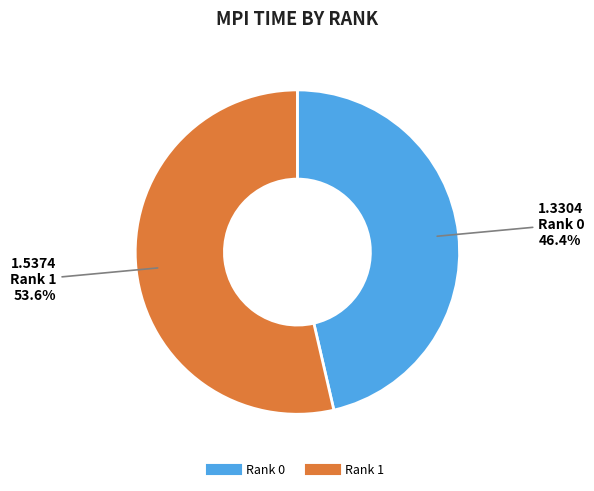

Which category has the biggest portion of the pie?

Rank 1